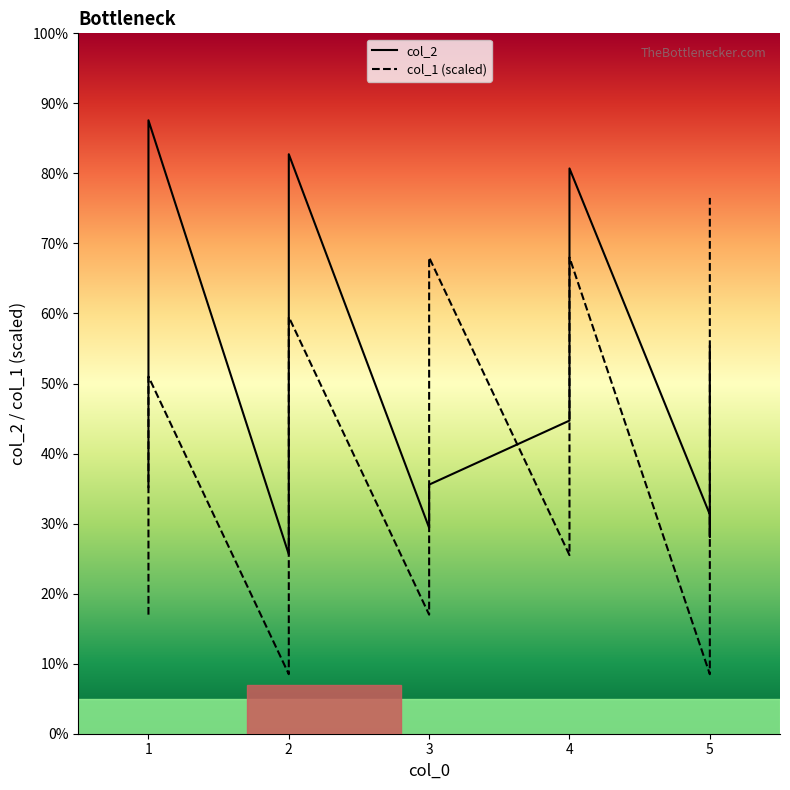

What is the average value of the col_1 series?

41.6